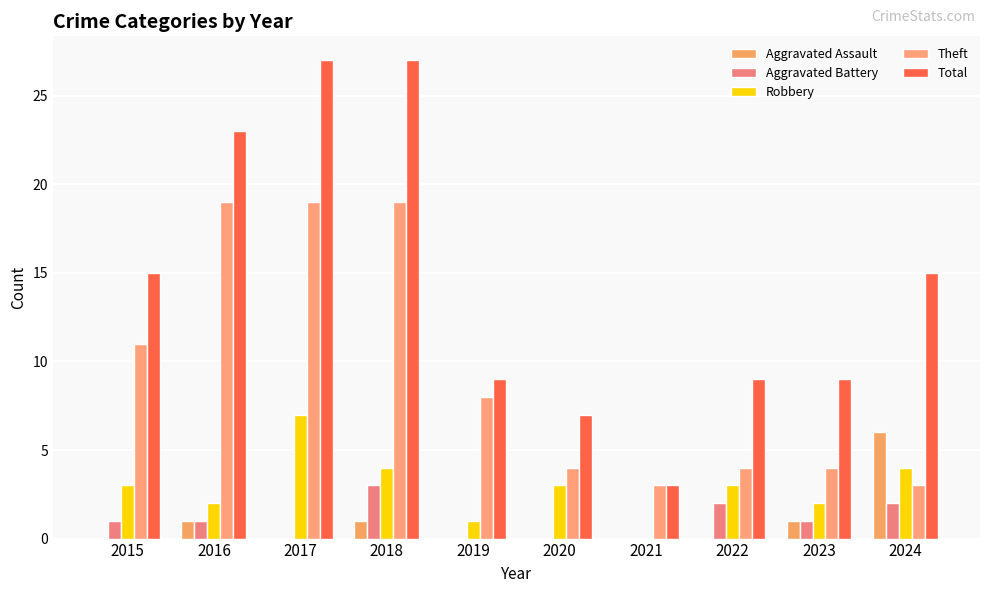

Reading right to left, what are all the values shown in this chart?

Aggravated Assault: 2024=6	2023=1	2022=0	2021=0	2020=0	2019=0	2018=1	2017=0	2016=1	2015=0
Aggravated Battery: 2024=2	2023=1	2022=2	2021=0	2020=0	2019=0	2018=3	2017=0	2016=1	2015=1
Robbery: 2024=4	2023=2	2022=3	2021=0	2020=3	2019=1	2018=4	2017=7	2016=2	2015=3
Theft: 2024=3	2023=4	2022=4	2021=3	2020=4	2019=8	2018=19	2017=19	2016=19	2015=11
Total: 2024=15	2023=9	2022=9	2021=3	2020=7	2019=9	2018=27	2017=27	2016=23	2015=15